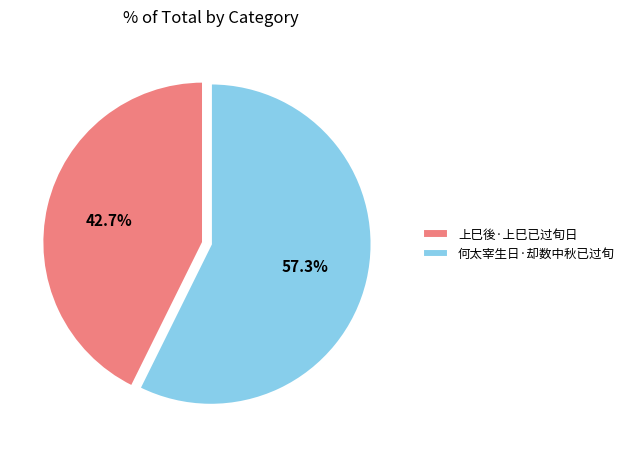

To the nearest percent, what is the combined percentage of 上巳後·上巳已过旬日 and 何太宰生日·却数中秋已过旬?

100%